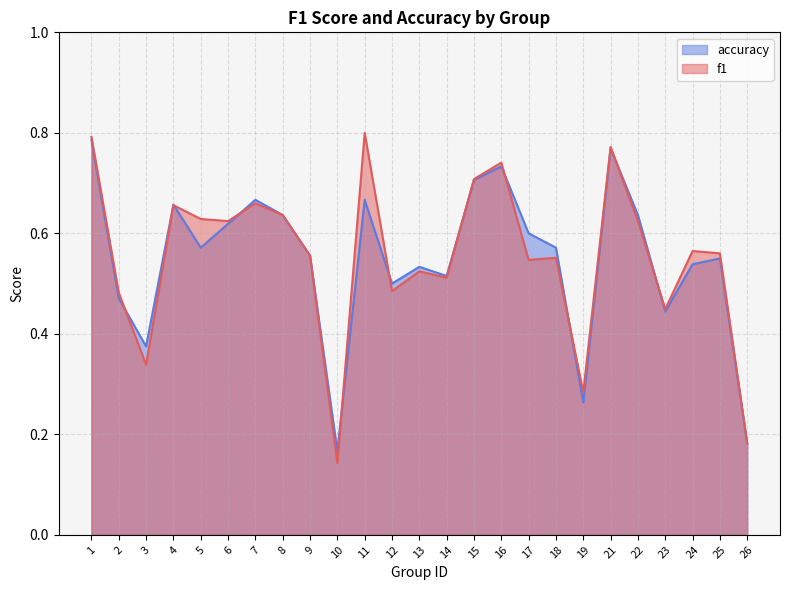

Reading left to right, list all the values displayed in this chart.

f1: 1=0.8	2=0.5	3=0.3	4=0.7	5=0.6	6=0.6	7=0.7	8=0.6	9=0.6	10=0.1	11=0.8	12=0.5	13=0.5	14=0.5	15=0.7	16=0.7	17=0.5	18=0.6	19=0.3	21=0.8	22=0.6	23=0.4	24=0.6	25=0.6	26=0.2
accuracy: 1=0.8	2=0.5	3=0.4	4=0.7	5=0.6	6=0.6	7=0.7	8=0.6	9=0.6	10=0.2	11=0.7	12=0.5	13=0.5	14=0.5	15=0.7	16=0.7	17=0.6	18=0.6	19=0.3	21=0.8	22=0.6	23=0.4	24=0.5	25=0.6	26=0.2